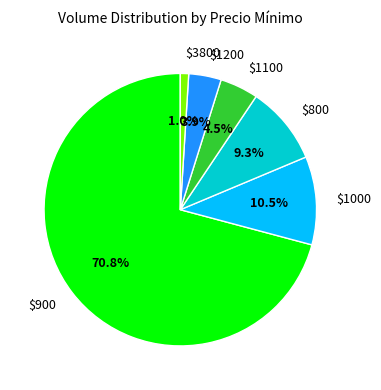

What is the largest slice in the pie chart?

$900